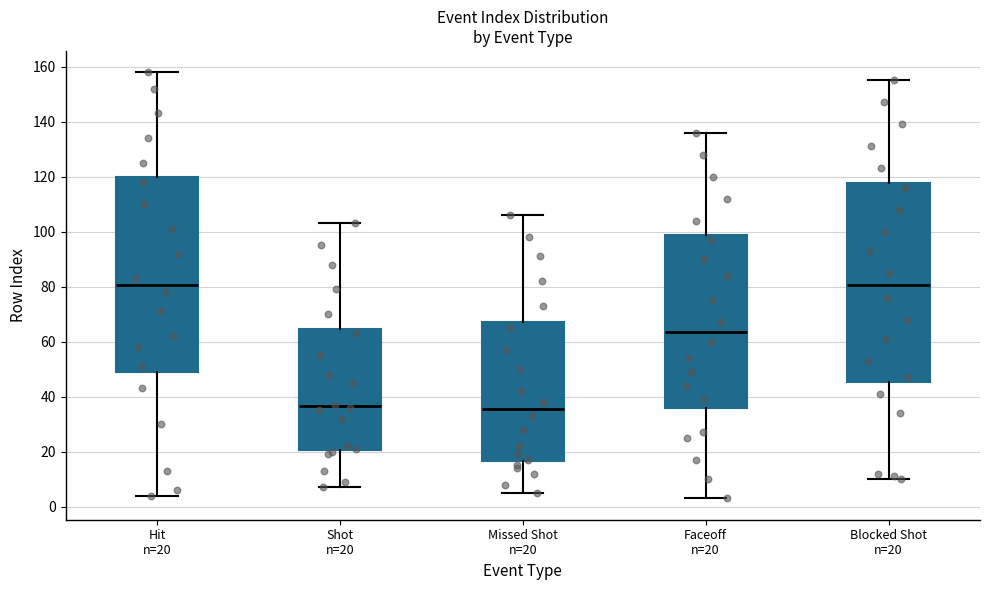

Reading left to right, transcribe this box plot: for each box, give where its median line is, the range the box spans, and where its two whiskers end, as read against the y-axis. The values are not printed on the chart, so give them approximately, as read against the axis.

Hit n=20: median 80, box 50 to 120, whiskers 4 to 158
Shot n=20: median 36, box 20 to 64, whiskers 8 to 104
Missed Shot n=20: median 36, box 16 to 68, whiskers 6 to 106
Faceoff n=20: median 64, box 36 to 98, whiskers 4 to 136
Blocked Shot n=20: median 80, box 46 to 118, whiskers 10 to 156